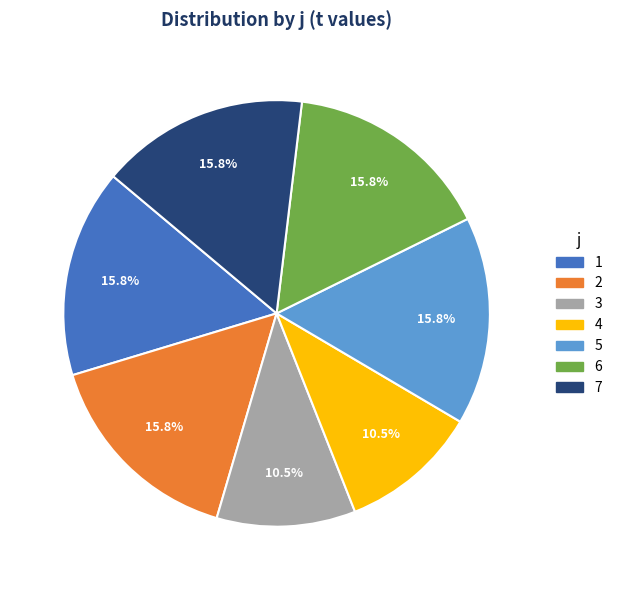

What is the total percentage of 4 and 6?

26.3%